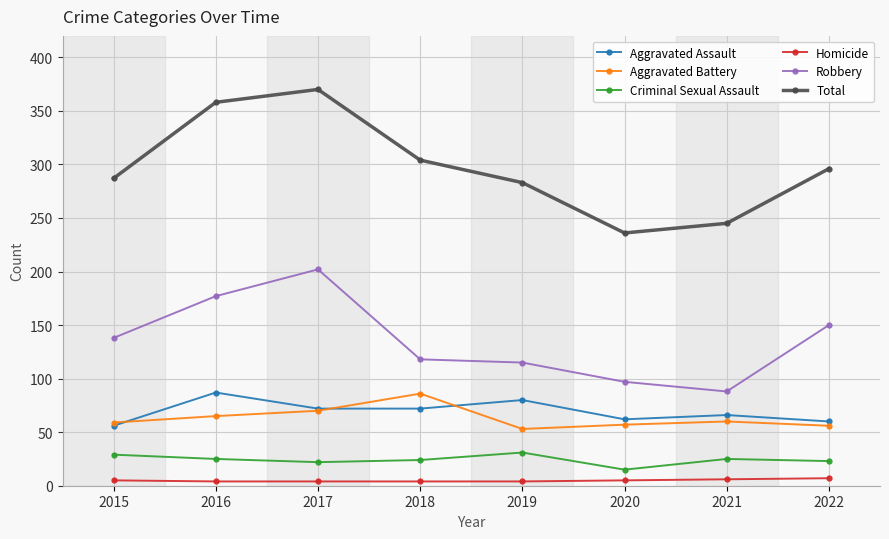

At which category does Aggravated Battery reach its first local valley?

2019